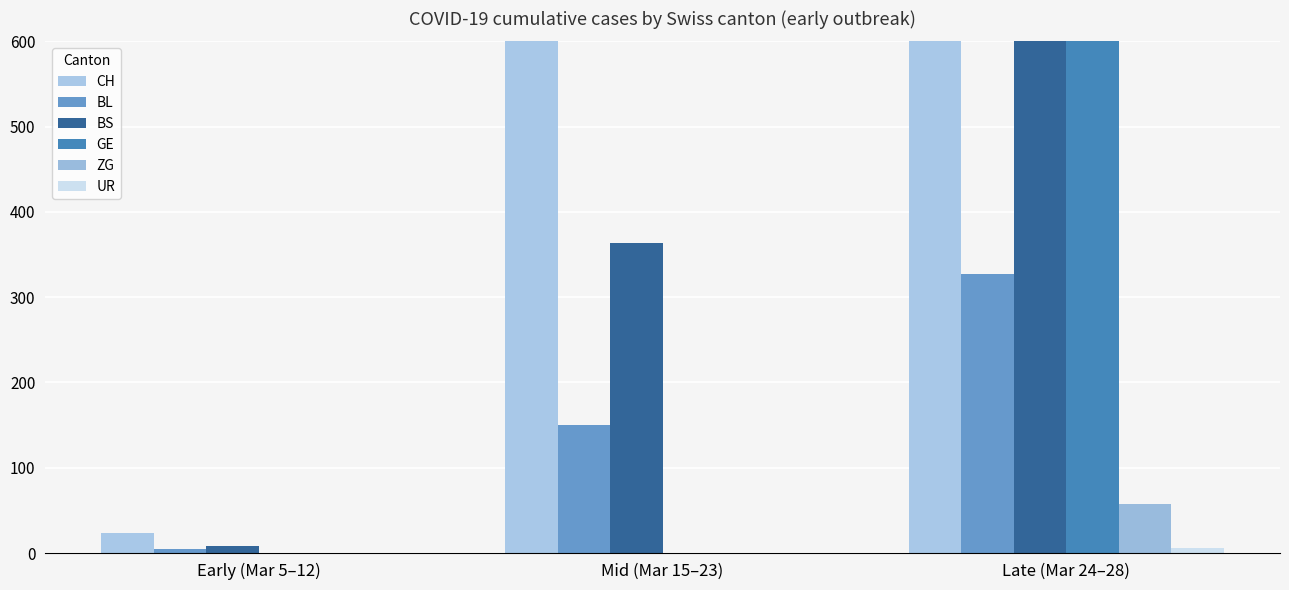

Is the value of GE at Mid (Mar 15–23) greater than the value of ZG at Late (Mar 24–28)?

No